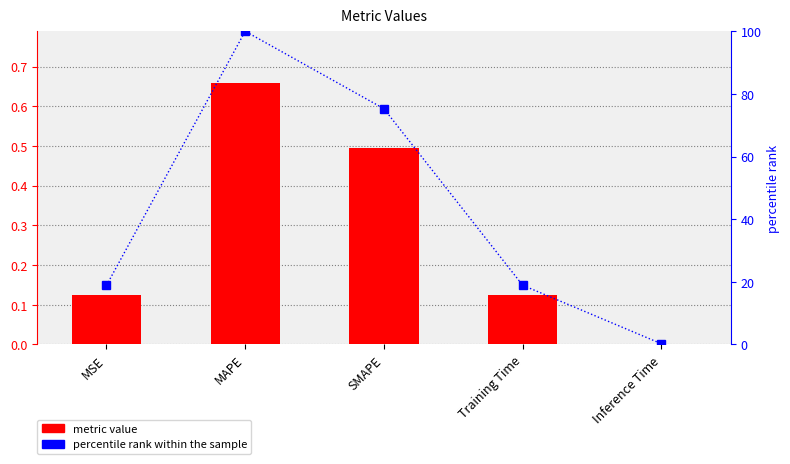

Reading left to right, transcribe all the data shown in this chart.

metric value: MSE=0.1	MAPE=0.7	SMAPE=0.5	Training Time=0.1	Inference Time=0.0
percentile rank: MSE=18.8	MAPE=100.0	SMAPE=75.3	Training Time=18.9	Inference Time=0.2